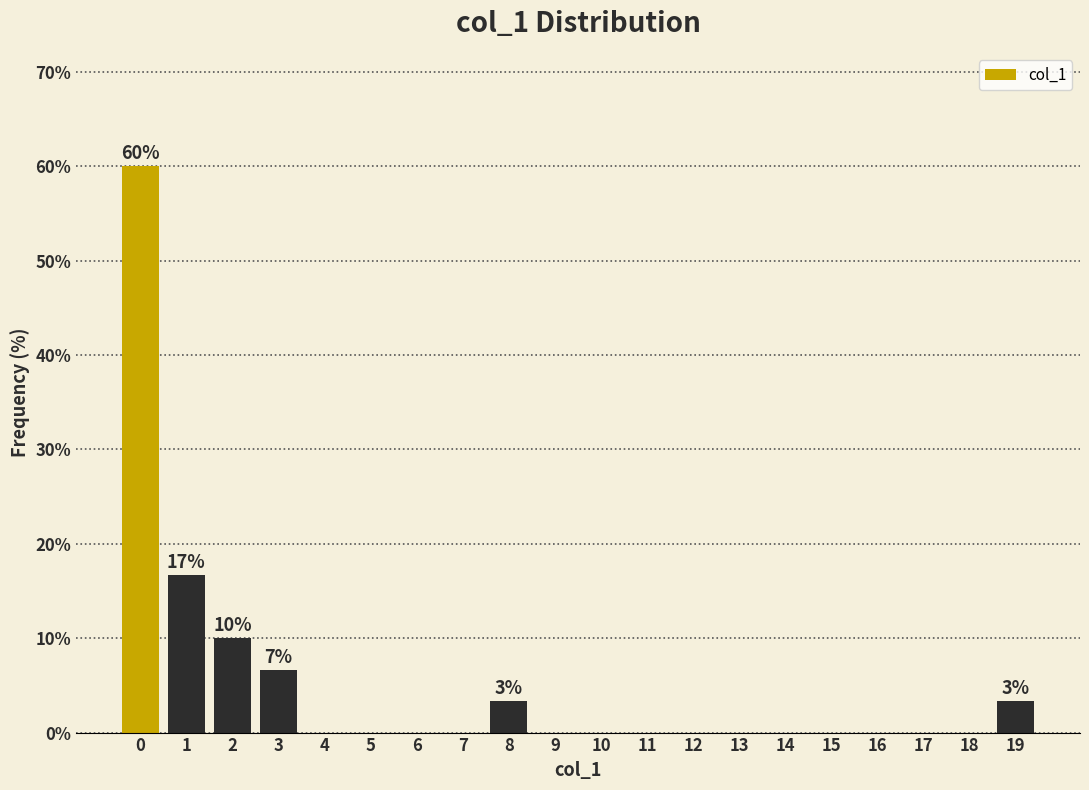

Over which range of the x-axis is the bar tallest?

-0.5 to 0.5